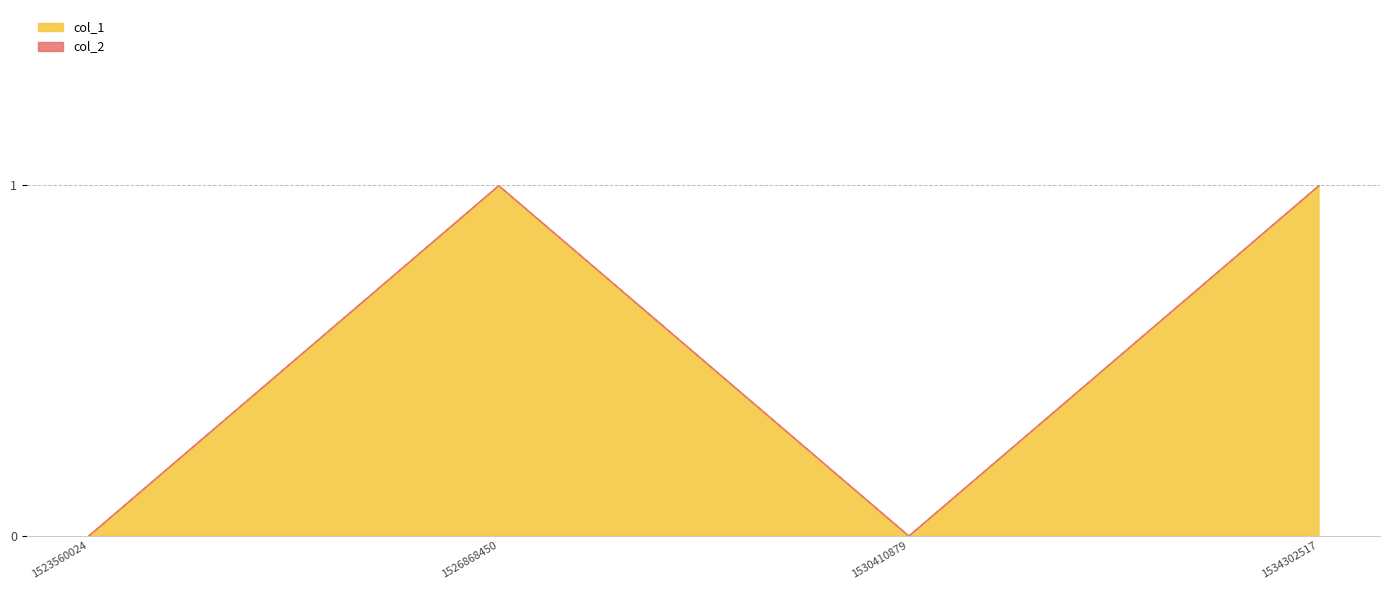

True or false: col_1 and col_2 intersect in this chart.

False